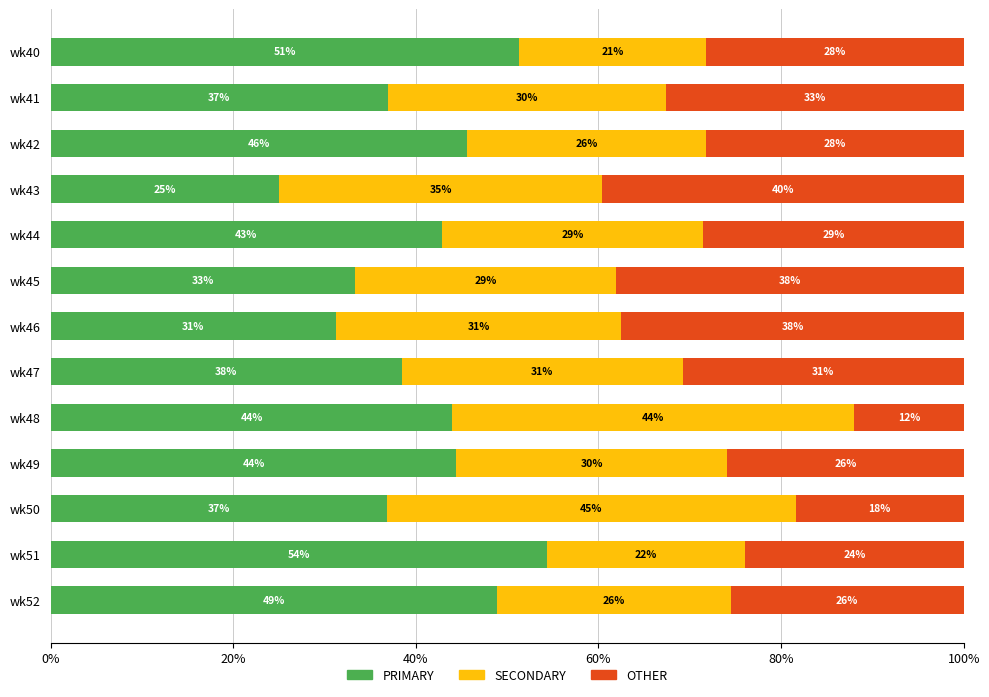

What are all the series names shown in the legend?

PRIMARY, SECONDARY, OTHER